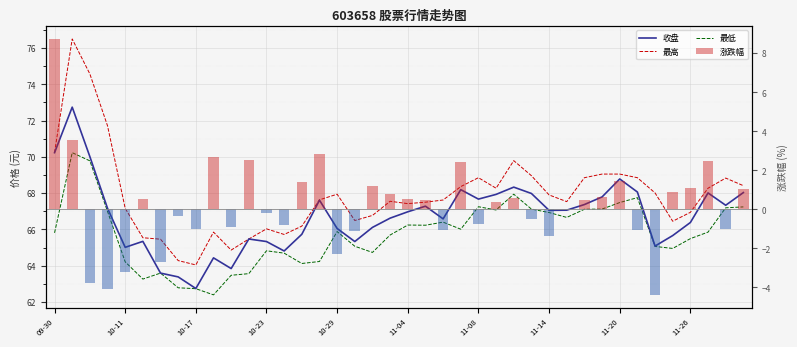

How many series are shown in this chart?

4